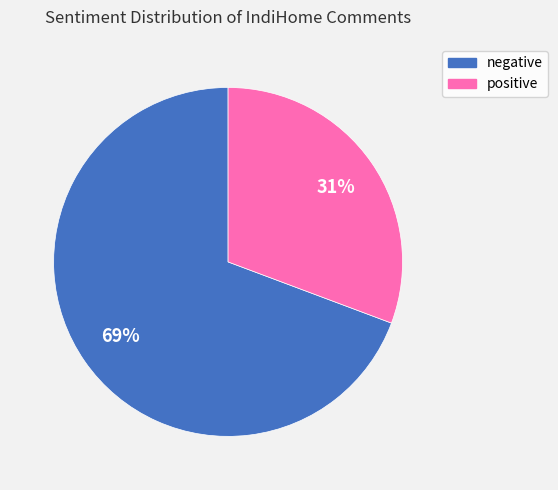

To the nearest percent, what is the average slice percentage?

50%